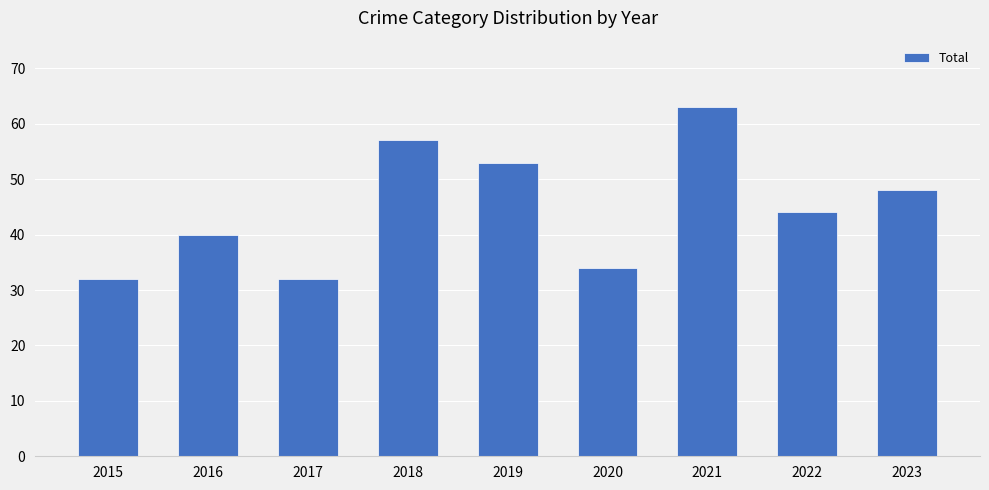

How many bars are there in total?

9